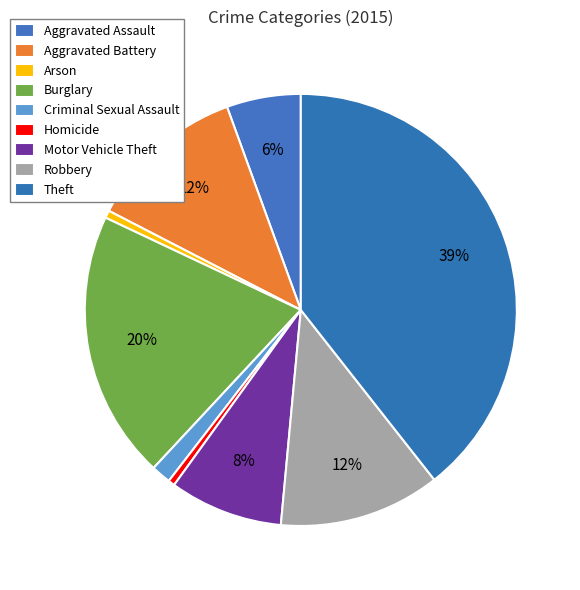

The Arson slice represents 11% of the pie. True or false?

False